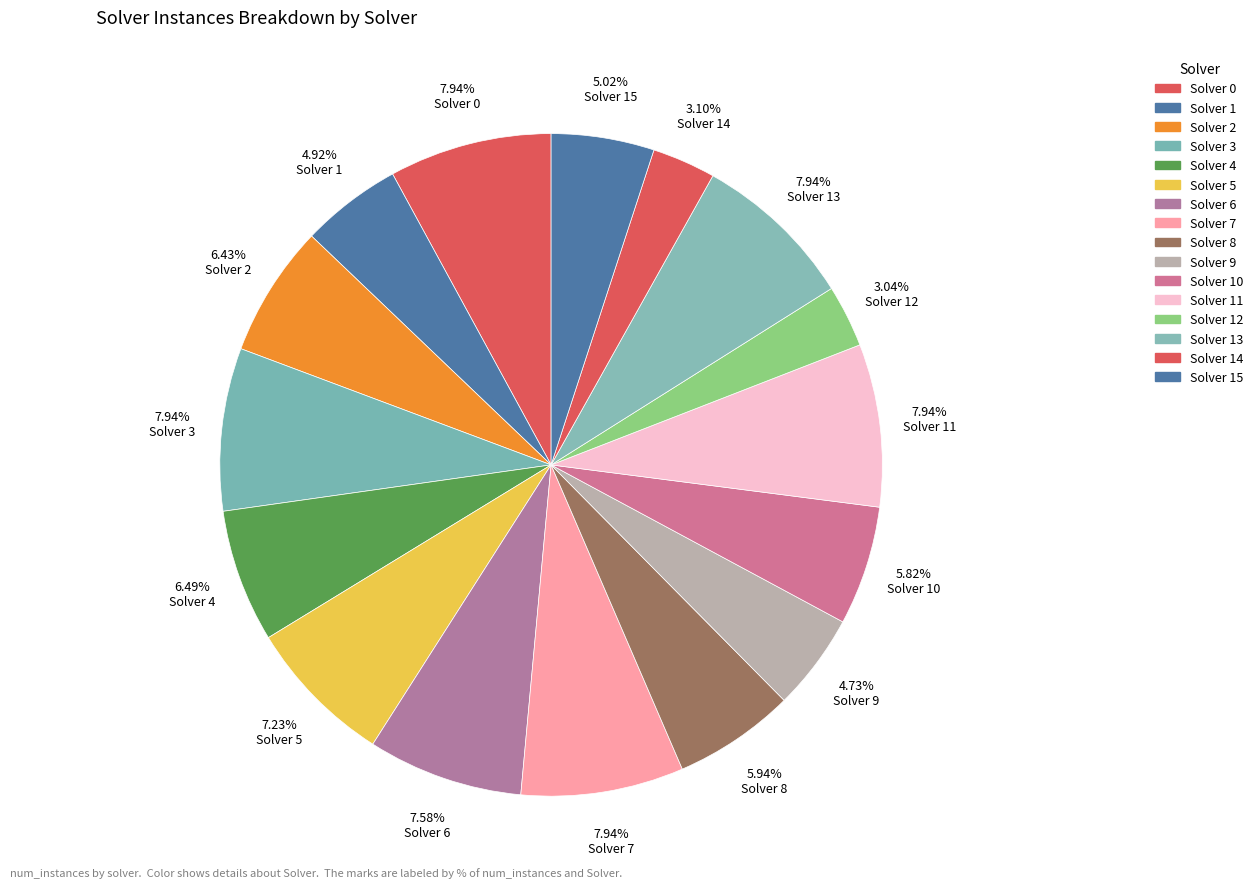

How many segments does this pie chart have?

16